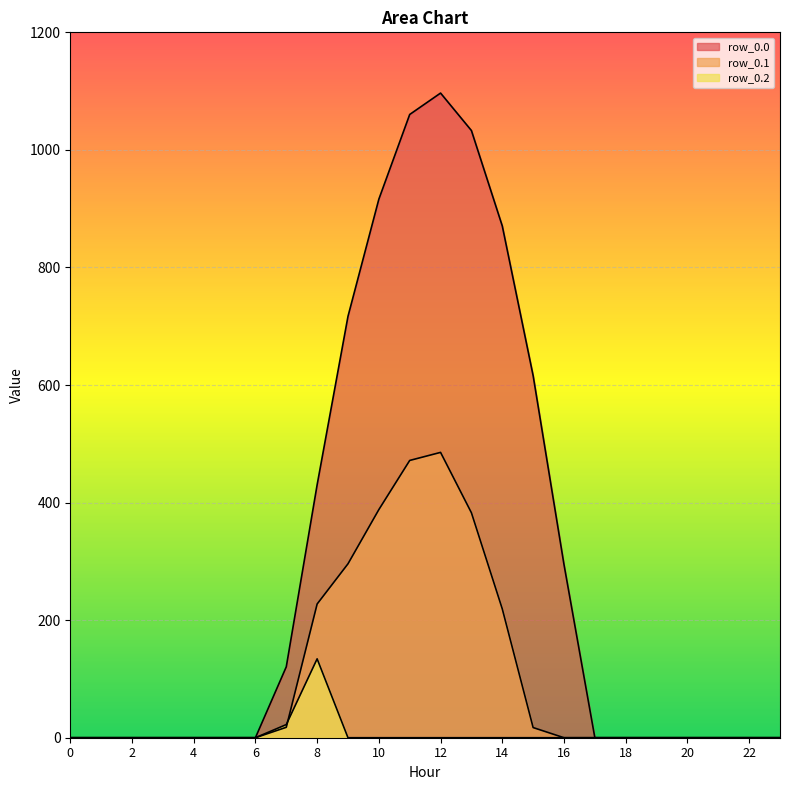

Which series ends up on top after the final intersection of row_0.1 and row_0.2?

row_0.1